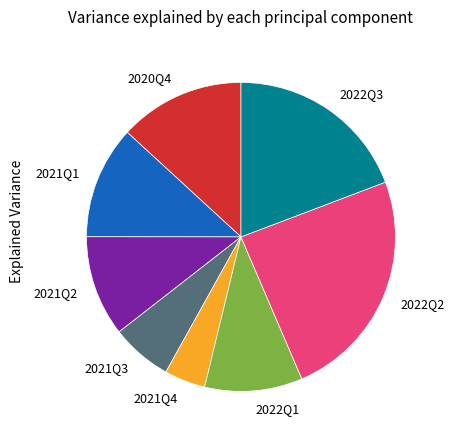

How many segments does this pie chart have?

8